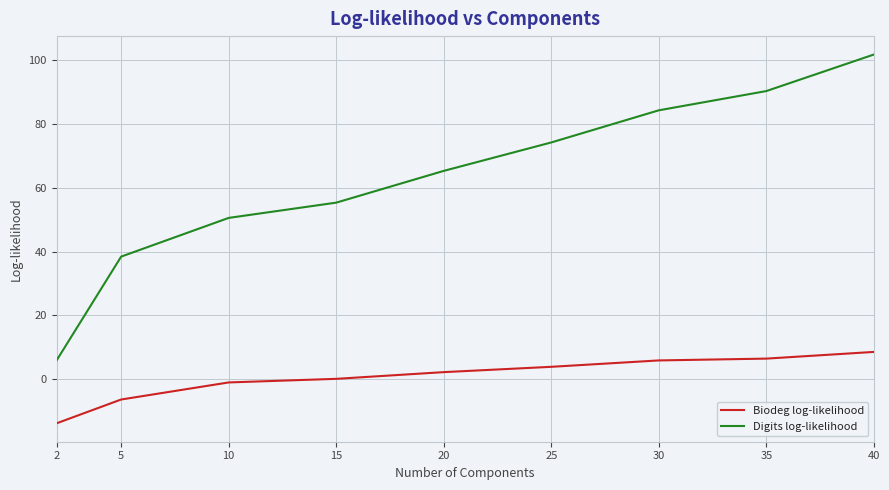

Rank the series by their maximum value, from highest to lowest.

Digits log-likelihood, Biodeg log-likelihood